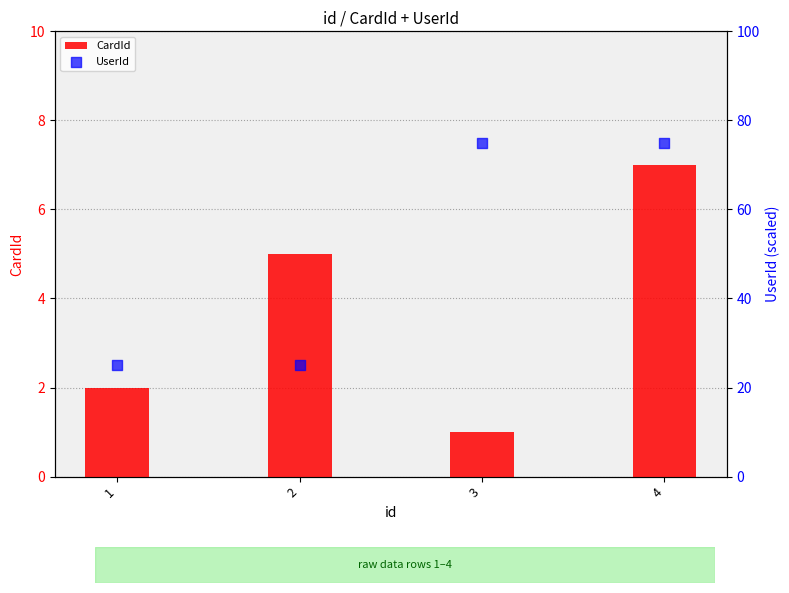

Is the value of CardId at 3 greater than the value of UserId at 3?

No